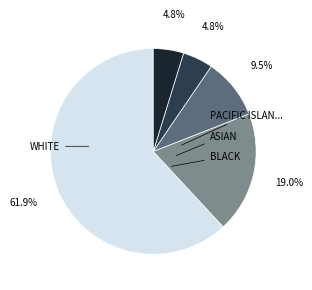

To the nearest percent, what is the difference between the largest and smallest slice percentages?

57%